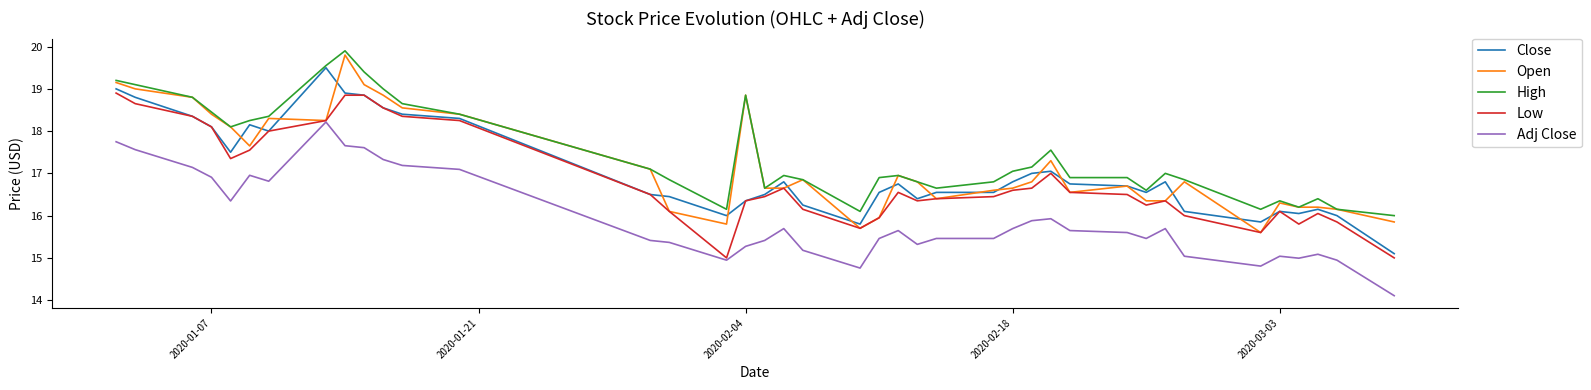

True or false: Low and High cross at least once.

False